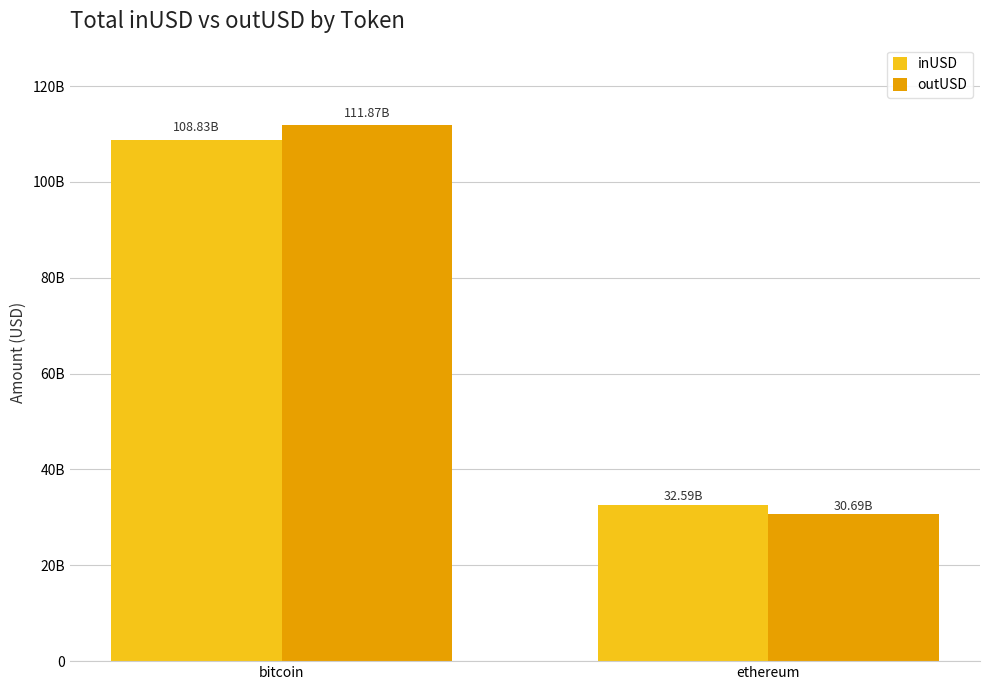

Where does the inUSD series first go above 108825297206?

bitcoin